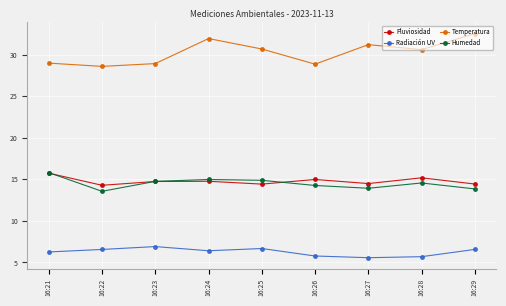

What is the maximum value for Pluviosidad?

15.7